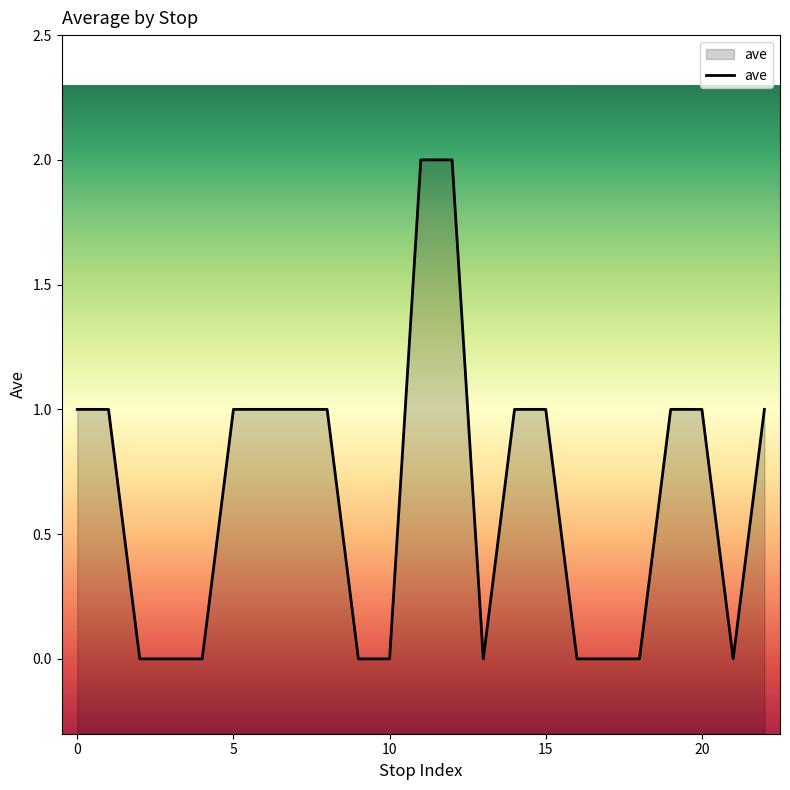

Reading right to left, transcribe all the data shown in this chart.

1	0	1	1	0	0	0	1	1	0	2	2	0	0	1	1	1	1	0	0	0	1	1